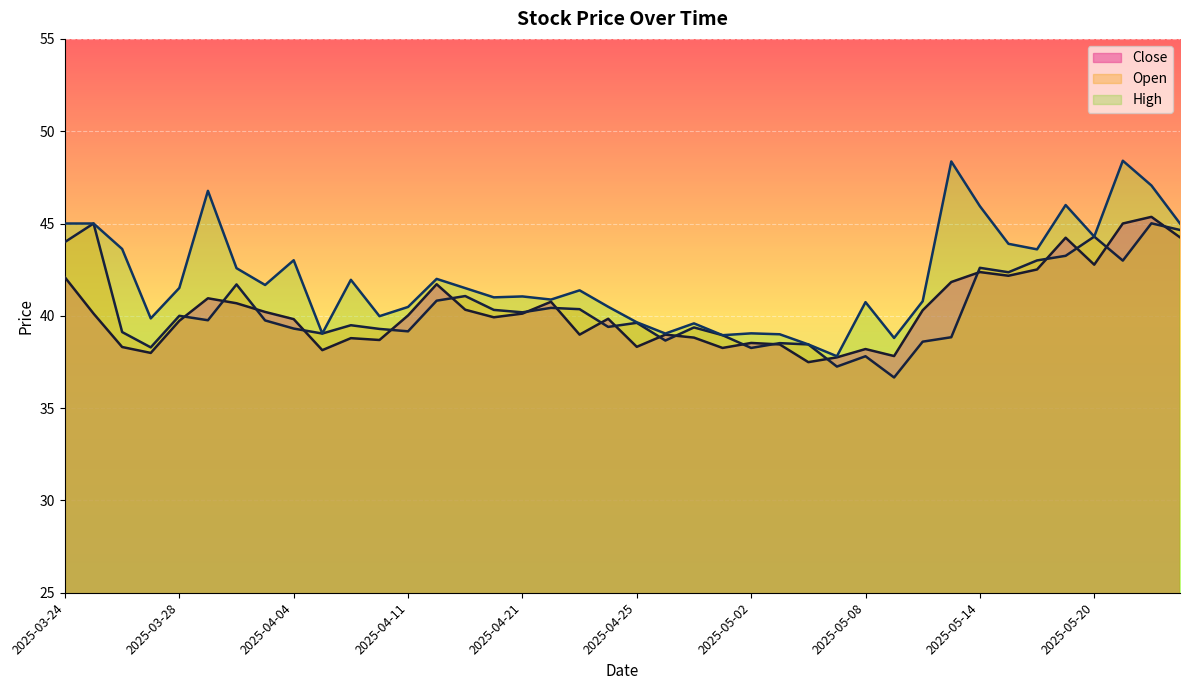

Reading right to left, extract all data points from this chart.

Close: 2025-05-23=44.2	2025-05-22=45.4	2025-05-21=45.0	2025-05-20=42.8	2025-05-19=44.2	2025-05-16=42.5	2025-05-15=42.2	2025-05-14=42.4	2025-05-13=41.8	2025-05-12=40.3	2025-05-09=37.8	2025-05-08=38.2	2025-05-07=37.8	2025-05-06=37.5	2025-05-05=38.5	2025-05-02=38.5	2025-04-30=38.3	2025-04-29=38.8	2025-04-28=39.0	2025-04-25=38.3	2025-04-24=39.8	2025-04-23=39.0	2025-04-22=40.8	2025-04-21=40.1	2025-04-17=39.9	2025-04-16=40.3	2025-04-15=41.7	2025-04-11=40.0	2025-04-09=38.7	2025-04-08=38.8	2025-04-07=38.1	2025-04-04=39.8	2025-04-03=40.2	2025-04-02=40.7	2025-04-01=41.0	2025-03-28=39.7	2025-03-27=38.0	2025-03-26=38.3	2025-03-25=40.1	2025-03-24=42.1
Open: 2025-05-23=44.6	2025-05-22=45.0	2025-05-21=43.0	2025-05-20=44.3	2025-05-19=43.2	2025-05-16=43.0	2025-05-15=42.4	2025-05-14=42.6	2025-05-13=38.8	2025-05-12=38.6	2025-05-09=36.7	2025-05-08=37.8	2025-05-07=37.2	2025-05-06=38.5	2025-05-05=38.5	2025-05-02=38.3	2025-04-30=39.0	2025-04-29=39.4	2025-04-28=38.7	2025-04-25=39.6	2025-04-24=39.4	2025-04-23=40.4	2025-04-22=40.4	2025-04-21=40.2	2025-04-17=40.3	2025-04-16=41.1	2025-04-15=40.8	2025-04-11=39.2	2025-04-09=39.3	2025-04-08=39.5	2025-04-07=39.0	2025-04-04=39.3	2025-04-03=39.8	2025-04-02=41.7	2025-04-01=39.8	2025-03-28=40.0	2025-03-27=38.3	2025-03-26=39.1	2025-03-25=45.0	2025-03-24=44.0
High: 2025-05-23=45.0	2025-05-22=47.1	2025-05-21=48.4	2025-05-20=44.3	2025-05-19=46.0	2025-05-16=43.6	2025-05-15=43.9	2025-05-14=45.9	2025-05-13=48.4	2025-05-12=40.8	2025-05-09=38.8	2025-05-08=40.7	2025-05-07=37.8	2025-05-06=38.5	2025-05-05=39.0	2025-05-02=39.0	2025-04-30=39.0	2025-04-29=39.6	2025-04-28=39.0	2025-04-25=39.6	2025-04-24=40.5	2025-04-23=41.4	2025-04-22=40.9	2025-04-21=41.0	2025-04-17=41.0	2025-04-16=41.5	2025-04-15=42.0	2025-04-11=40.5	2025-04-09=40.0	2025-04-08=42.0	2025-04-07=39.0	2025-04-04=43.0	2025-04-03=41.7	2025-04-02=42.6	2025-04-01=46.8	2025-03-28=41.5	2025-03-27=39.9	2025-03-26=43.6	2025-03-25=45.0	2025-03-24=45.0